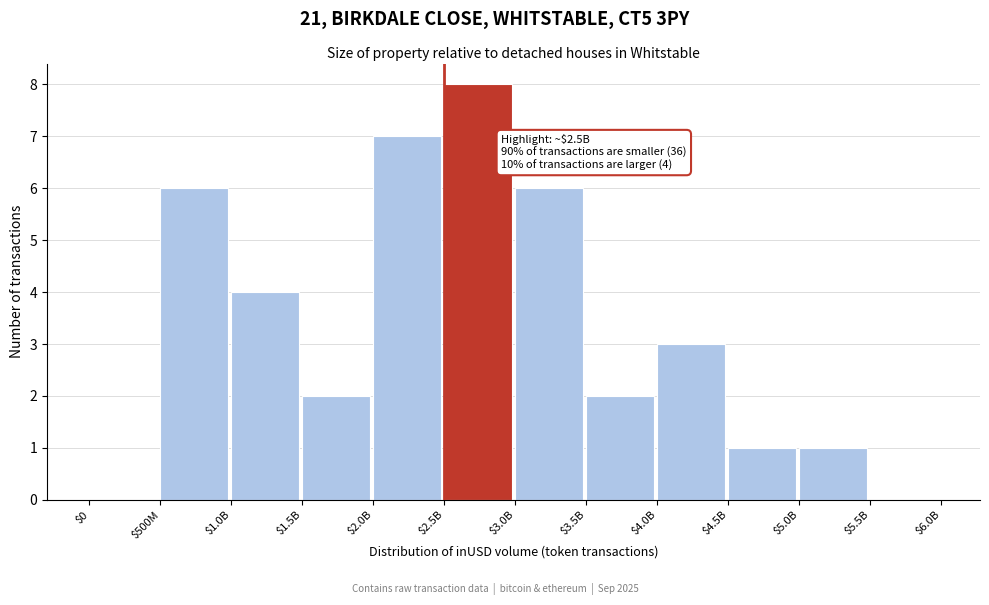

What is the maximum value shown in the chart?

8